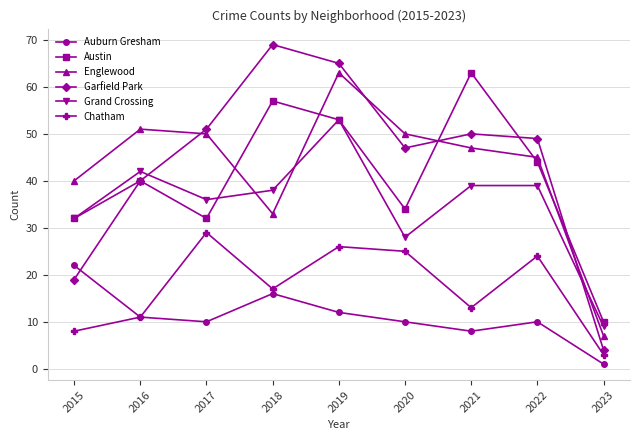

At which category is the sum across all series the highest?

2019